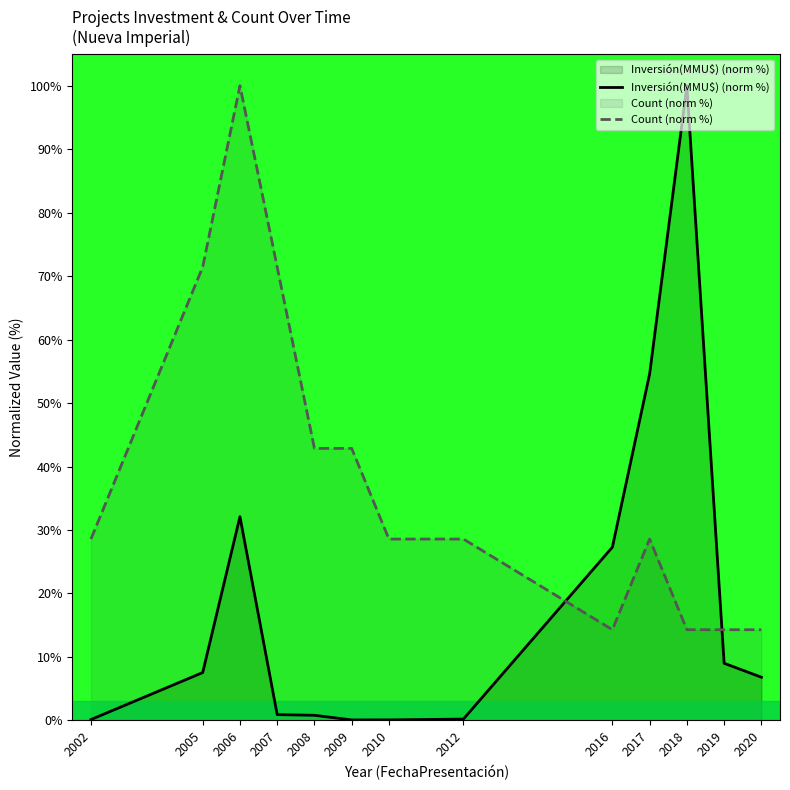

Where does the Count (norm %) series first go above 28?

2002